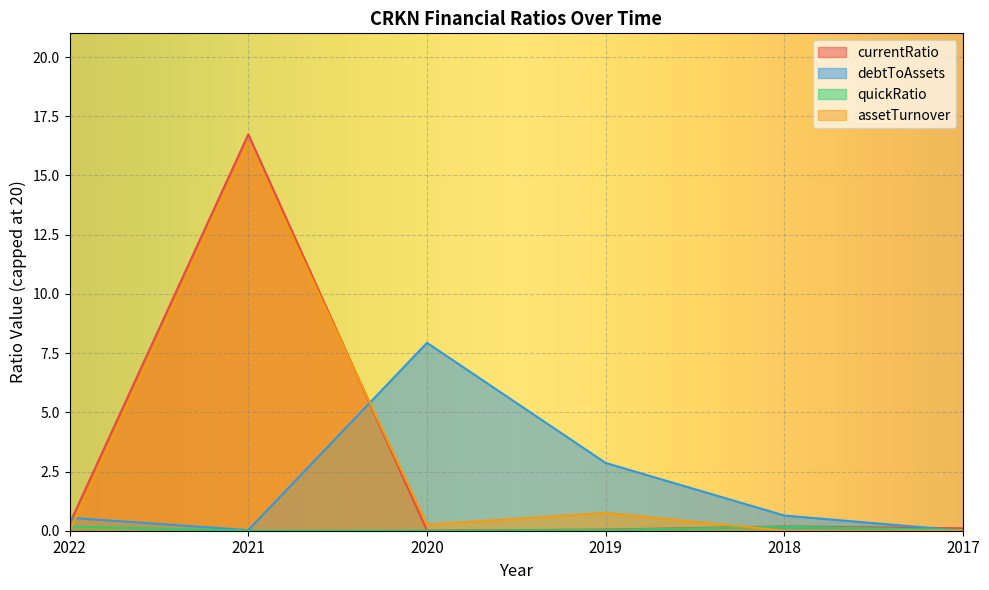

What is the sum of the currentRatio values at 2022 and 2017?

0.4